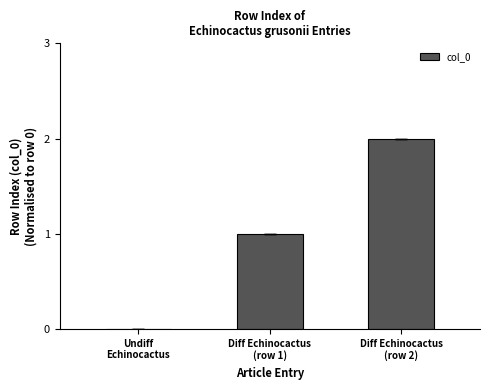

Which category has the highest value across all series?

Diff Echinocactus
(row 2)